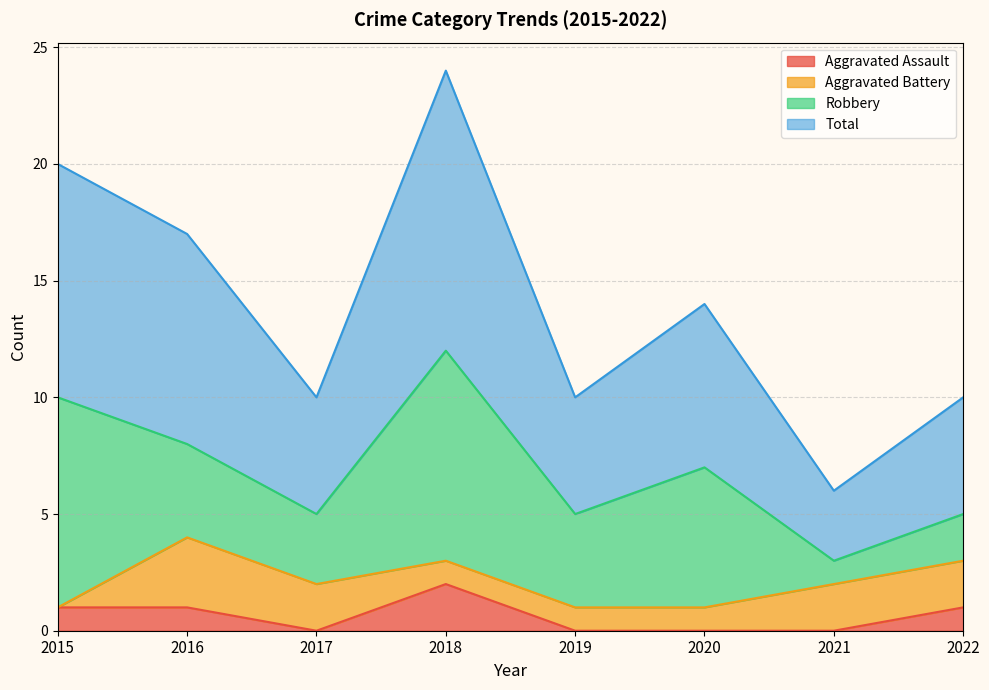

The Total series shows 4 at 2017. True or false?

False